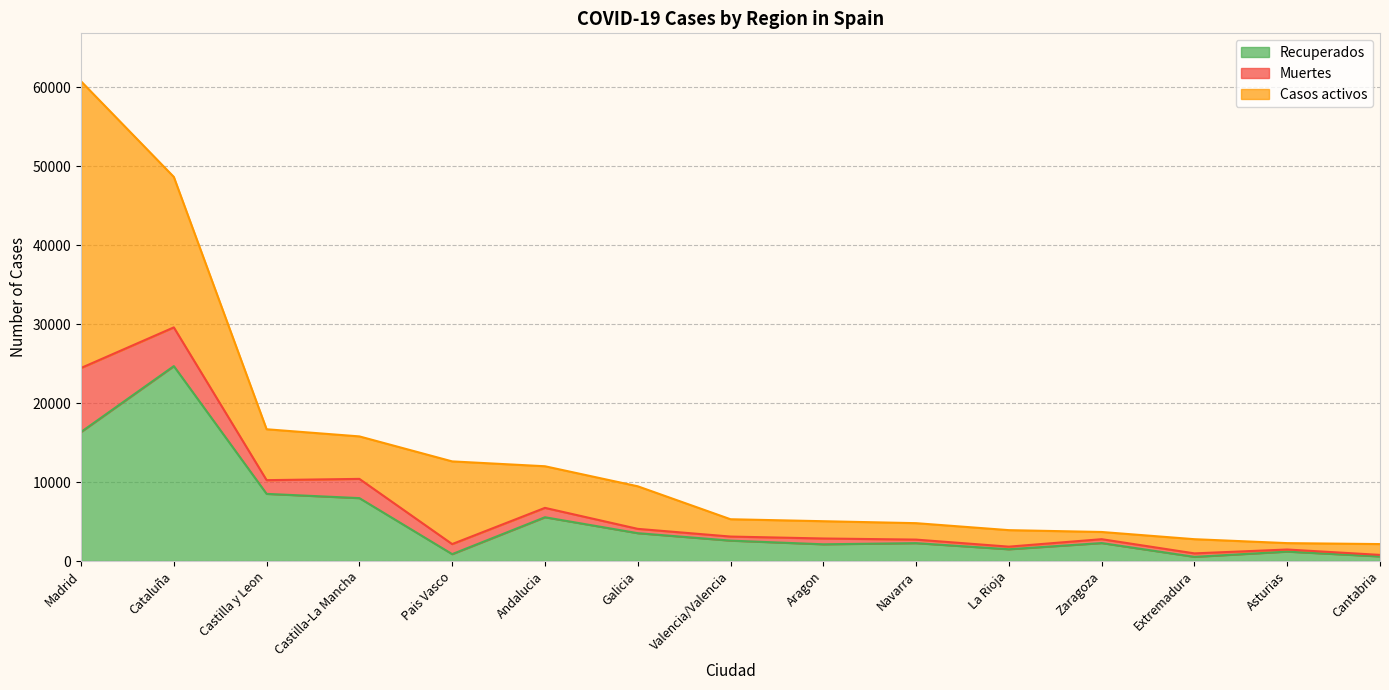

At which label does Muertes first exceed 5292?

Madrid